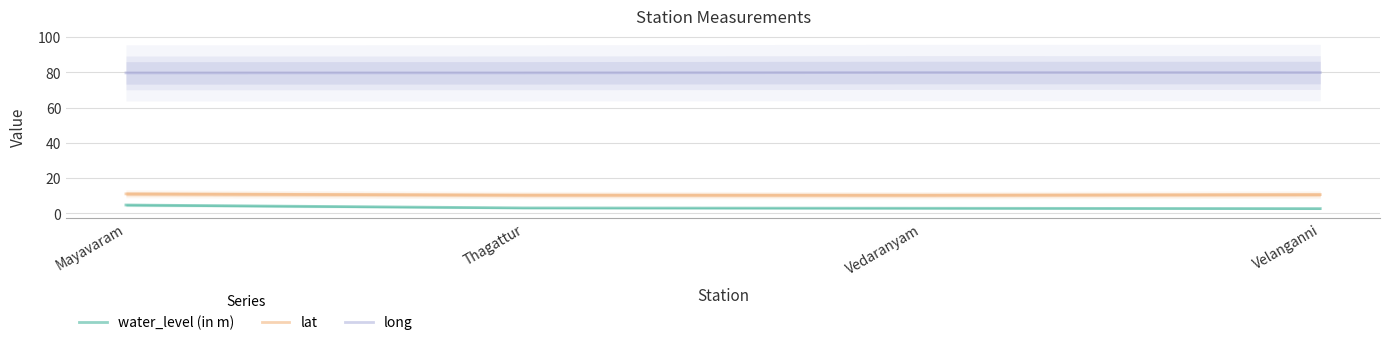

True or false: long has a value of 79.7 at Mayavaram.

True